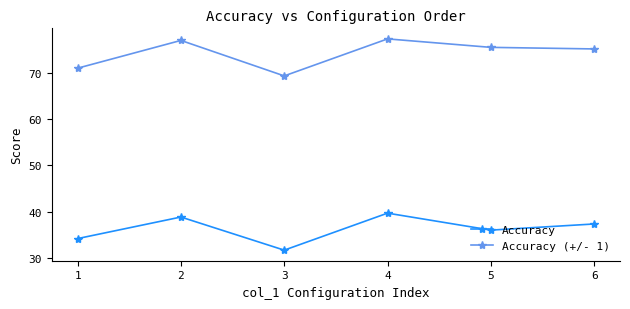

Between 1 and 4, which series saw the biggest shift?

Accuracy (+/- 1)